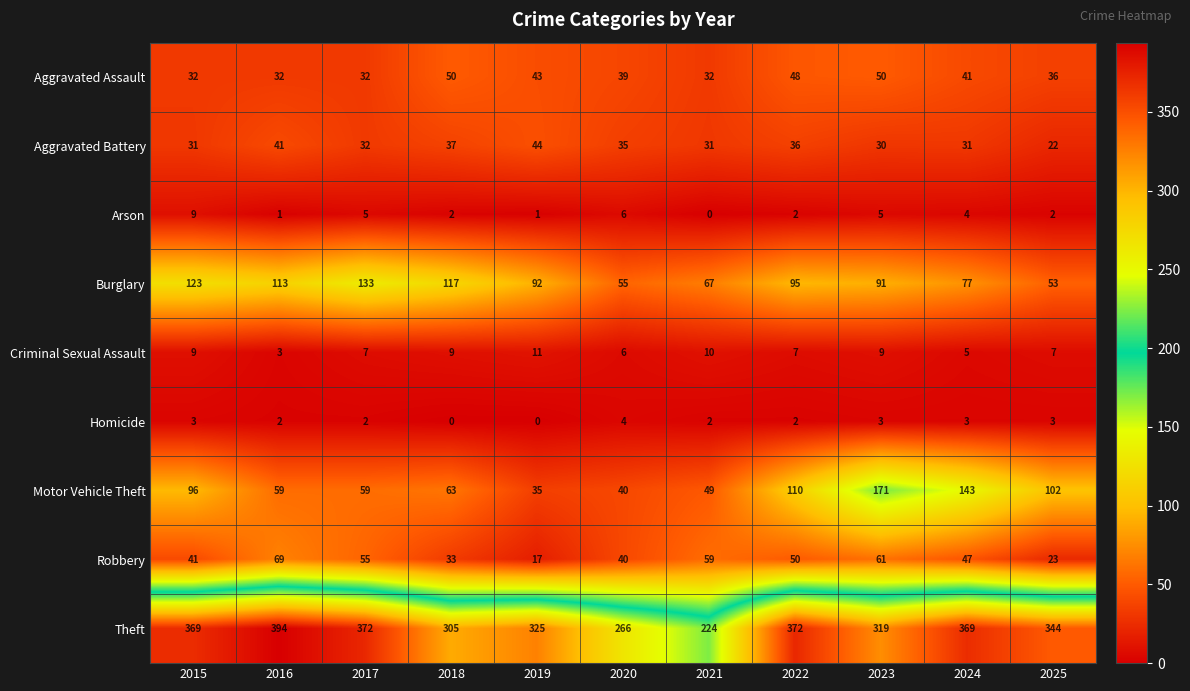

Which category has the highest value across all series?

2016